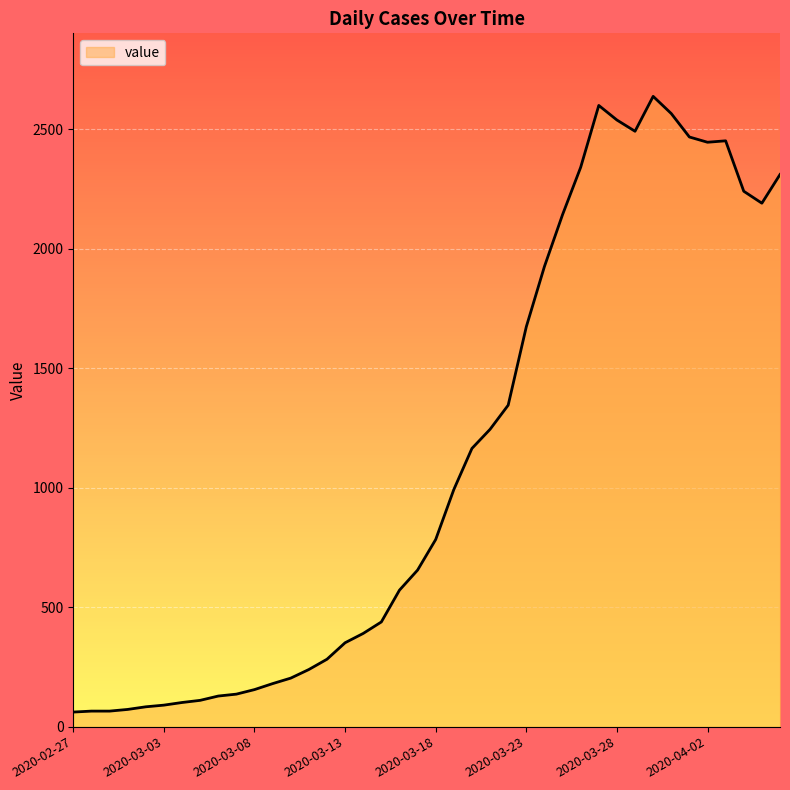

What is the sum of all values?

44916